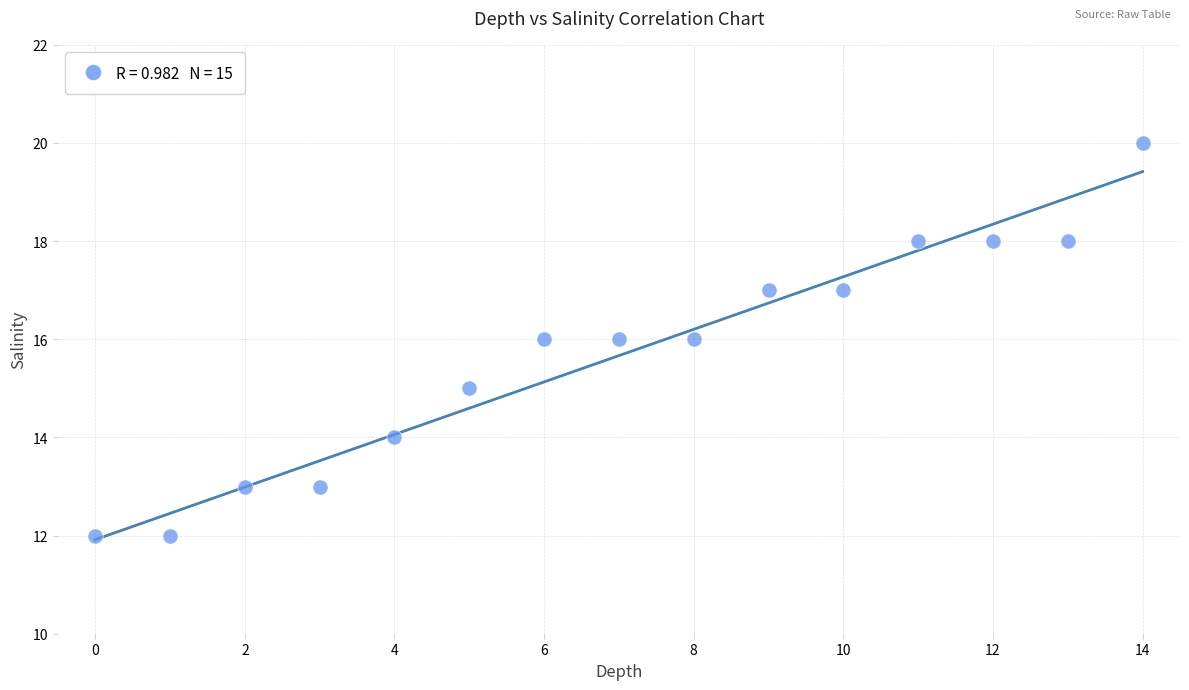

What is the range of Y values (max minus min)?

8